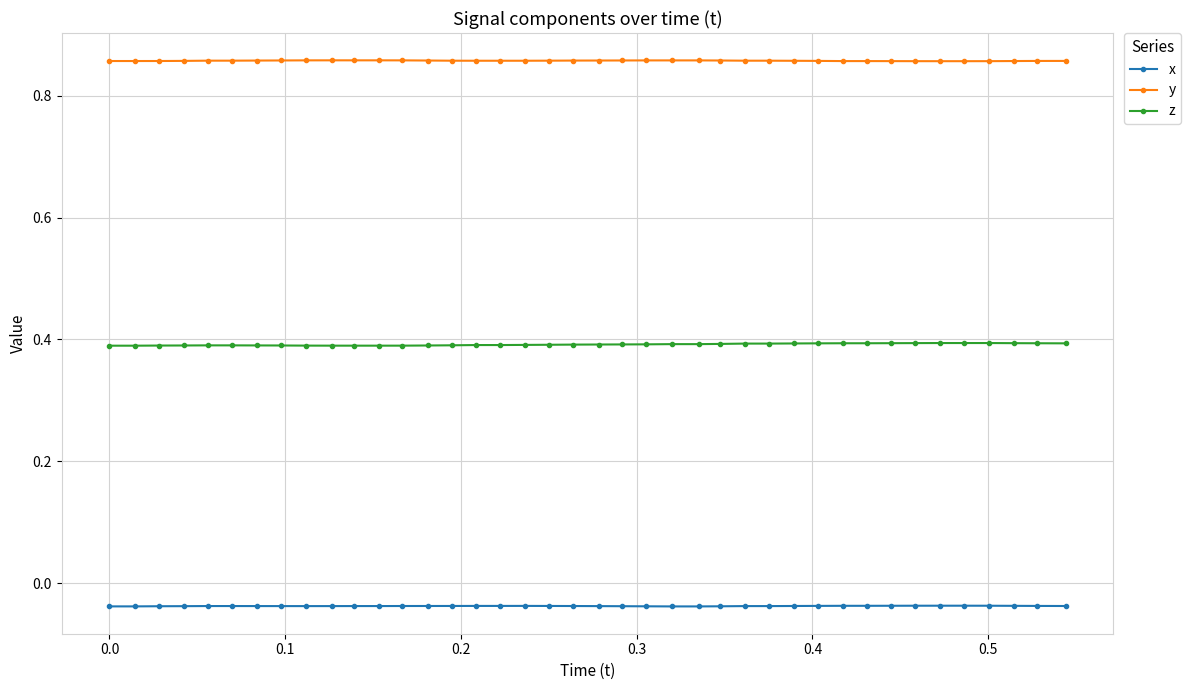

Which series has the largest total across all categories?

y